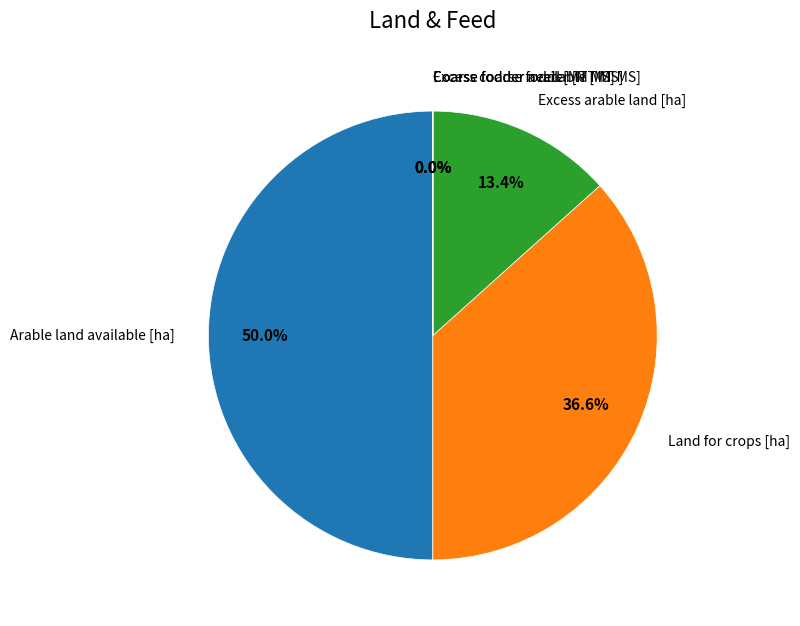

Which category has the biggest portion of the pie?

Arable land available [ha]